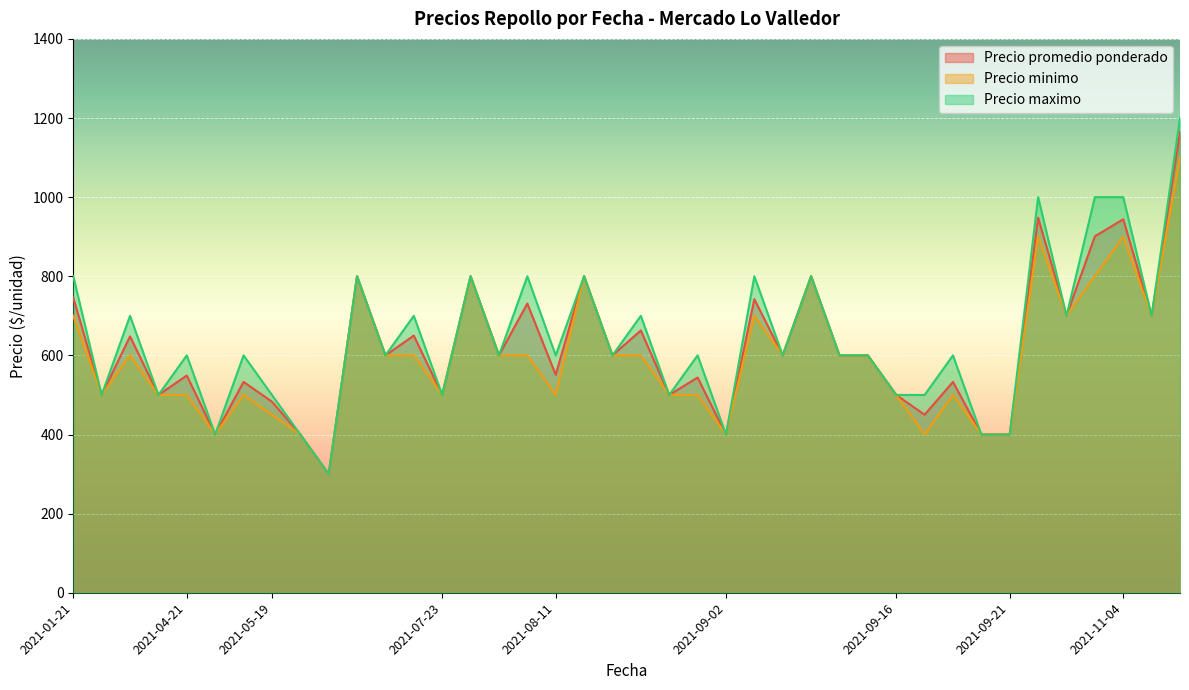

Where is Precio maximo nearest to the value 750?

2021-01-21